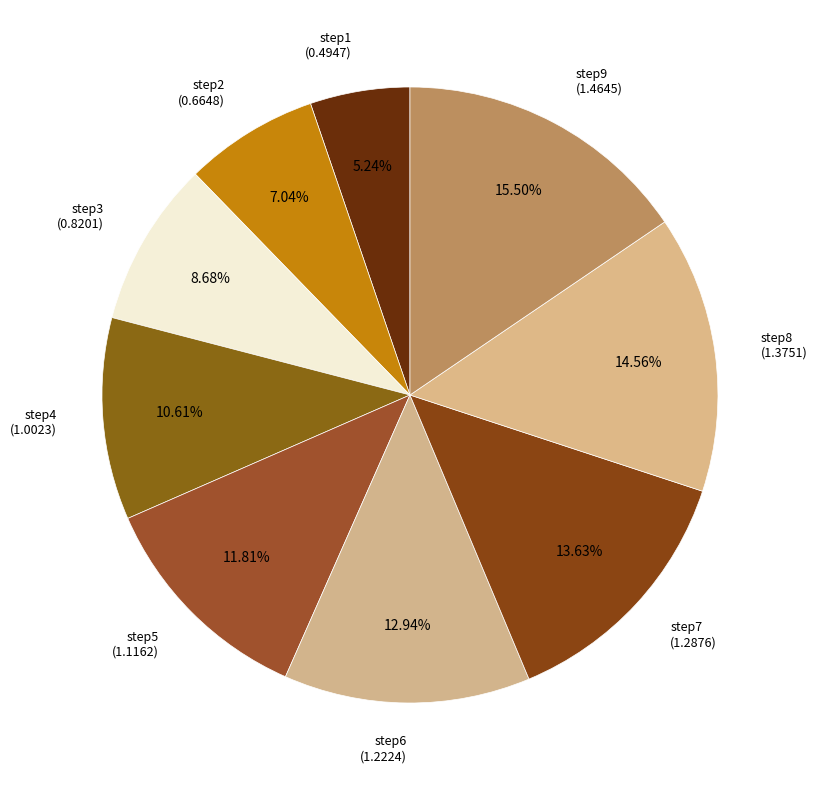

How many segments does this pie chart have?

9